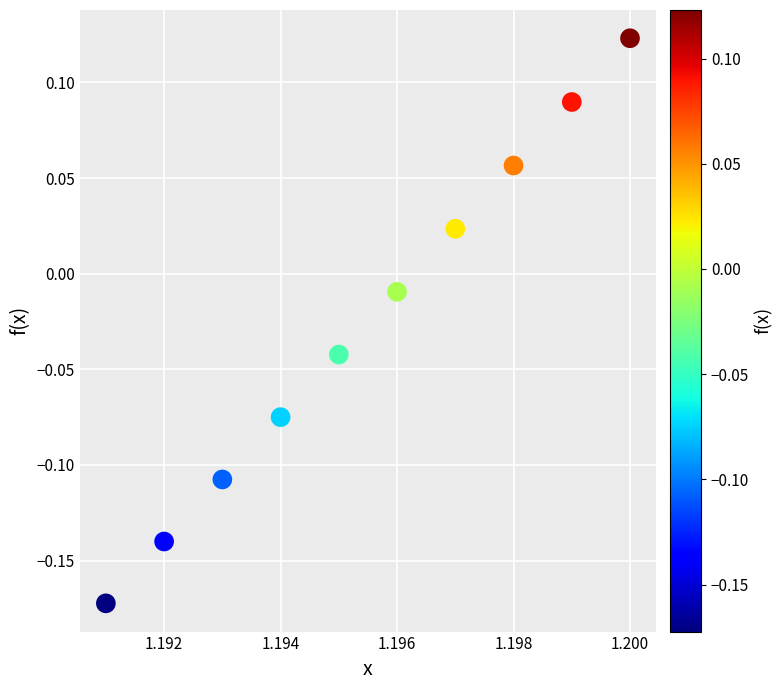

What is the range of Y values (max minus min)?

0.3